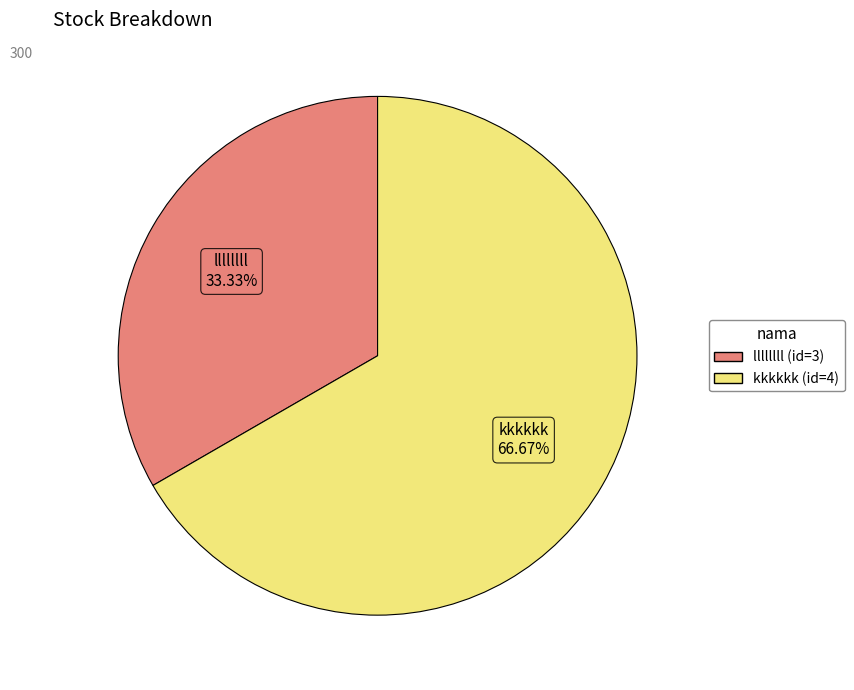

What is the majority slice?

kkkkkk (id=4)